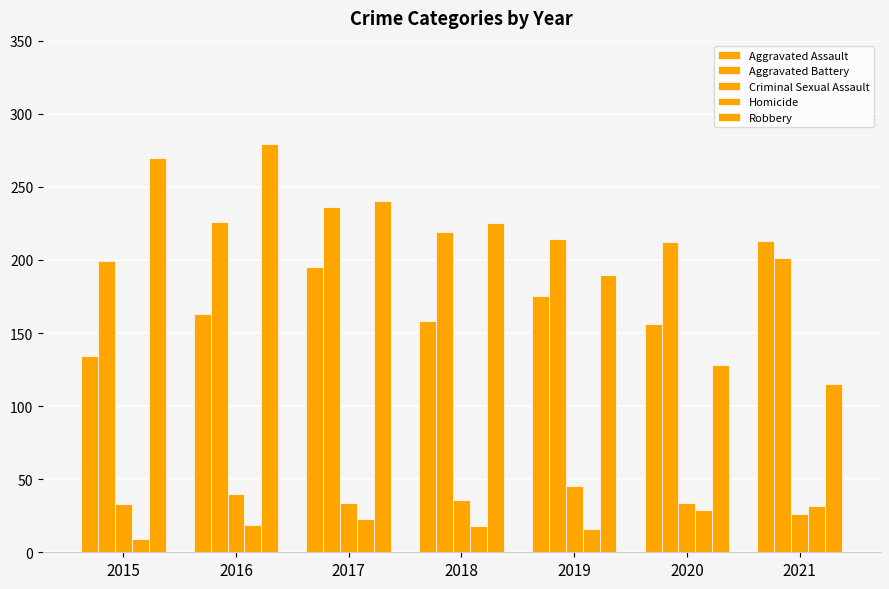

How many bars are there in each group?

5